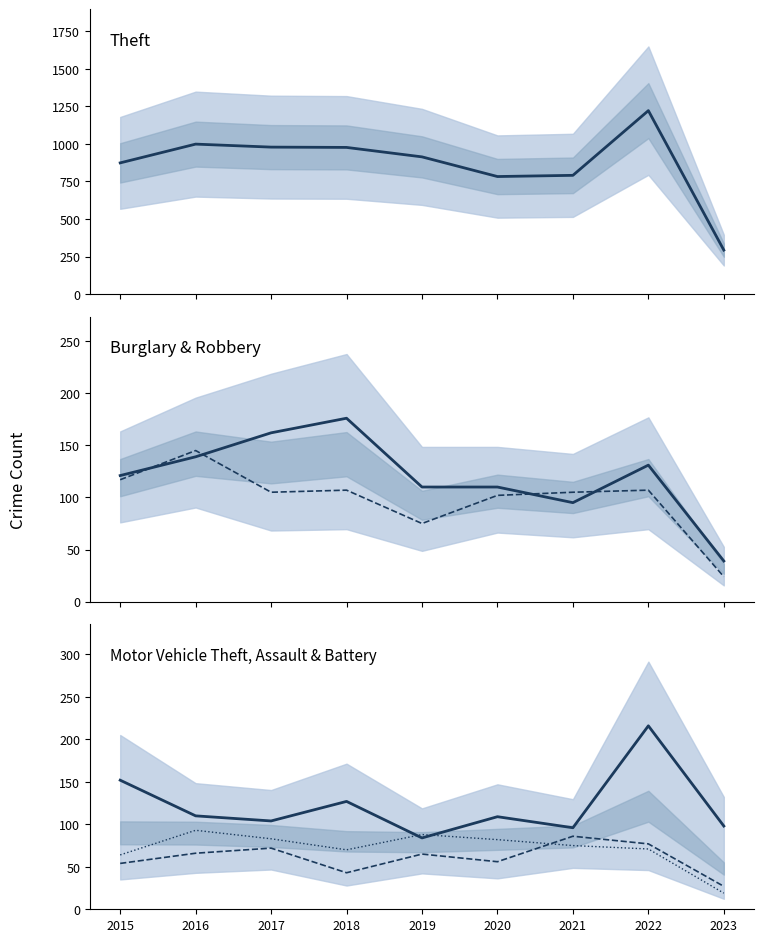

What is the difference between the second highest and second lowest values in the Motor Vehicle Theft series?

56